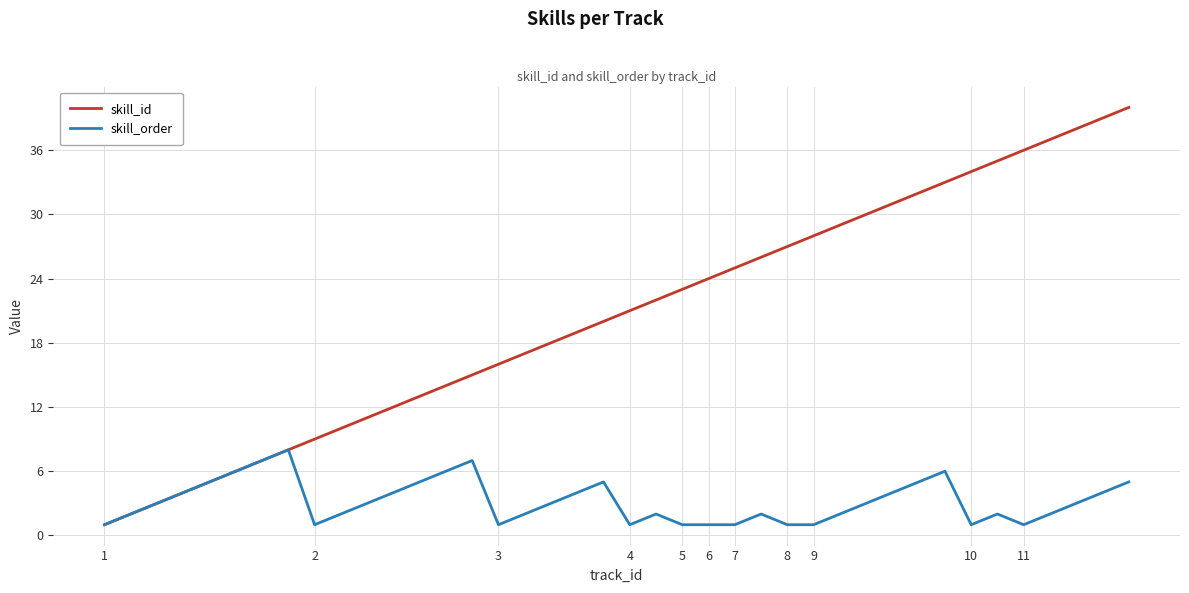

Rank the series by their average value, from highest to lowest.

skill_id, skill_order